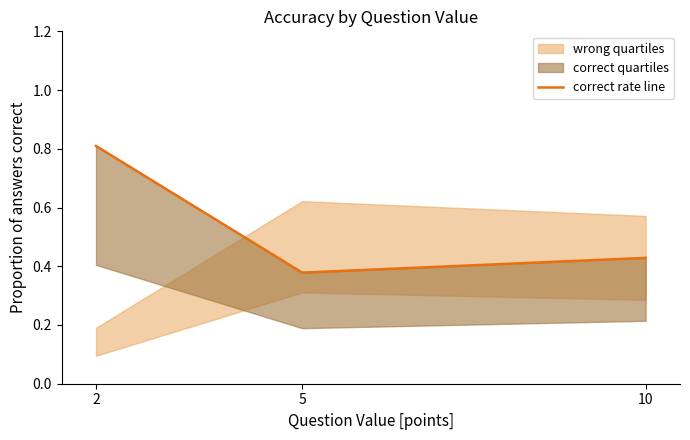

Reading left to right, list all the values displayed in this chart.

0.8	0.4	0.4